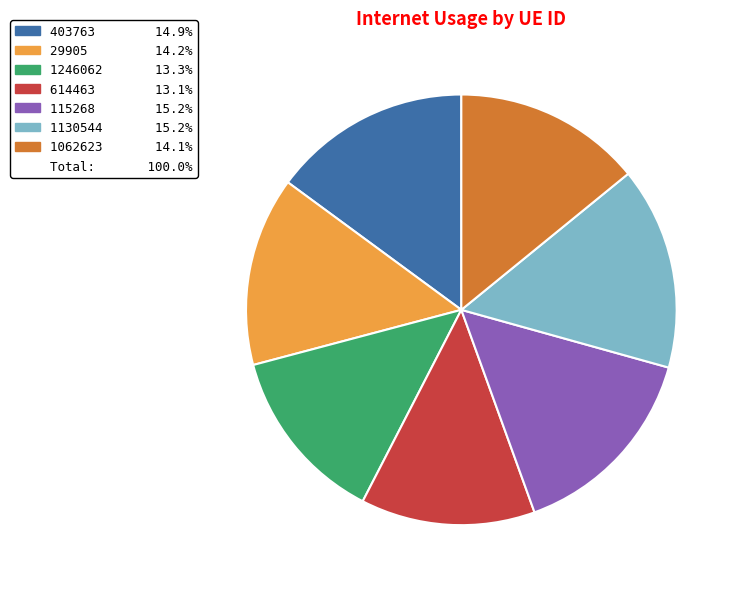

Does any single category account for the majority?

No